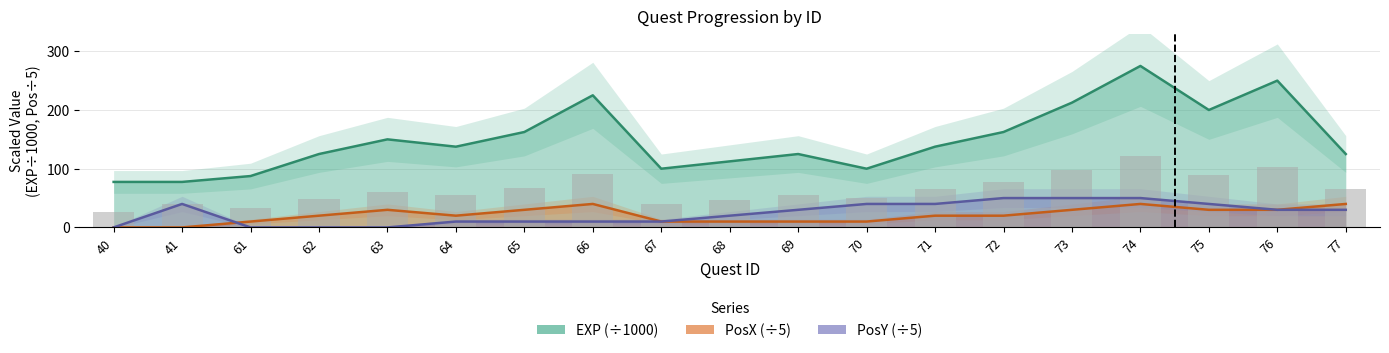

What is the average value of the EXP series?

149.6